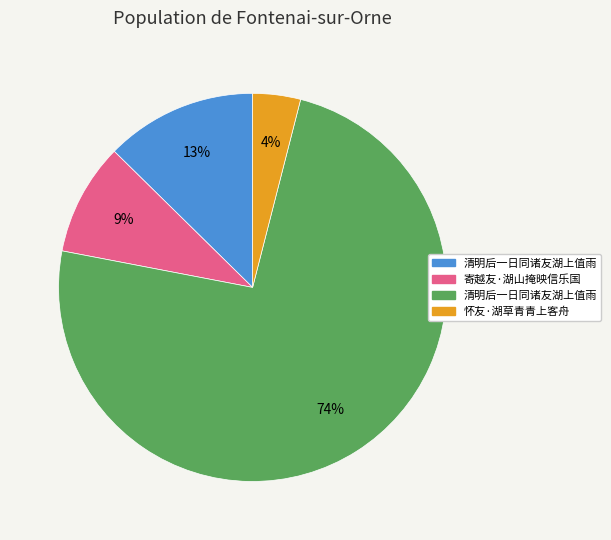

How many segments does this pie chart have?

4